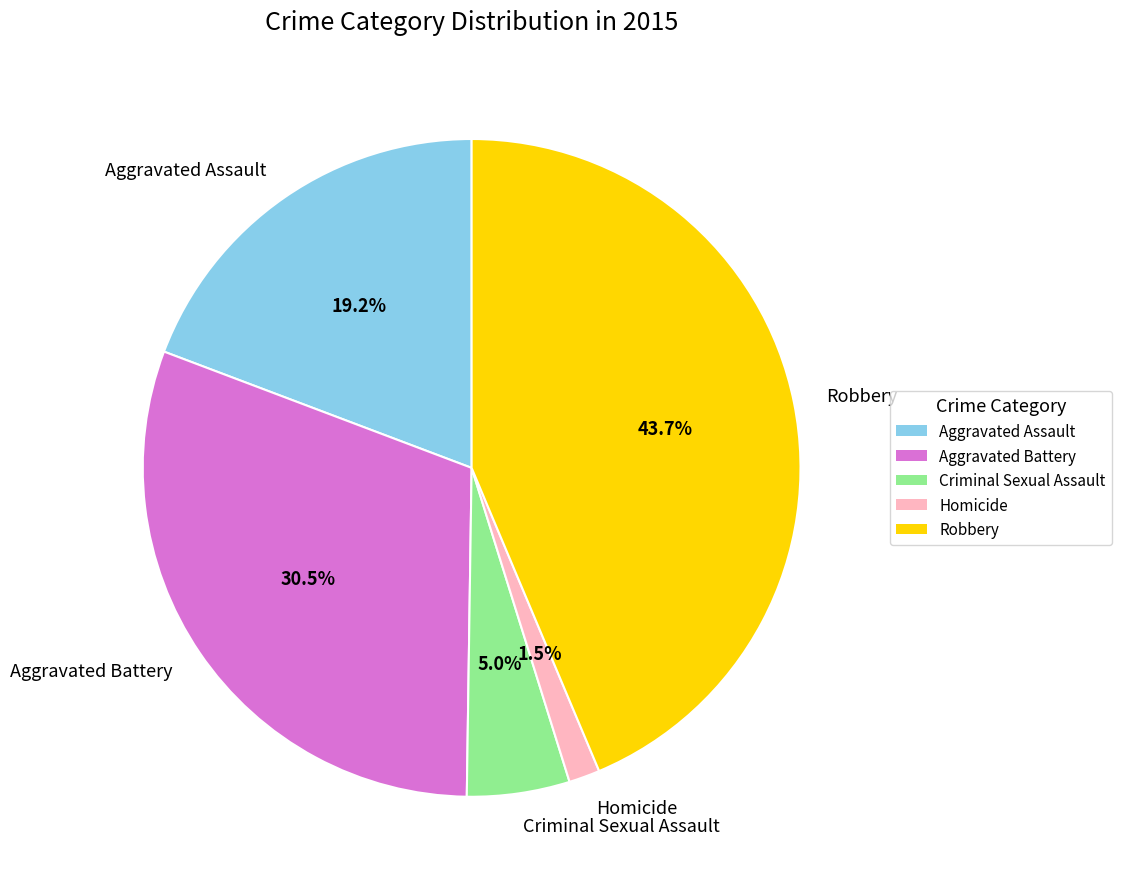

To the nearest percent, what is the combined percentage of Aggravated Assault and Criminal Sexual Assault?

24%